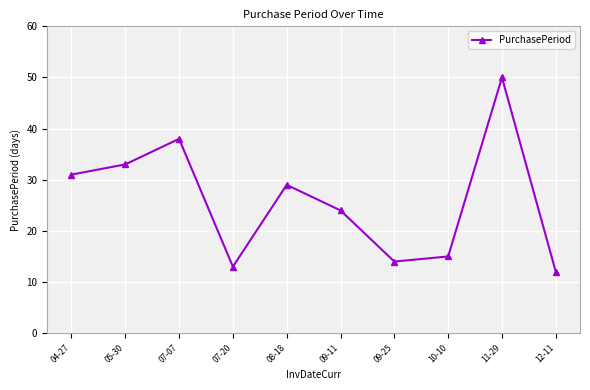

What is the change in value from 05-30 to 10-10?

-18